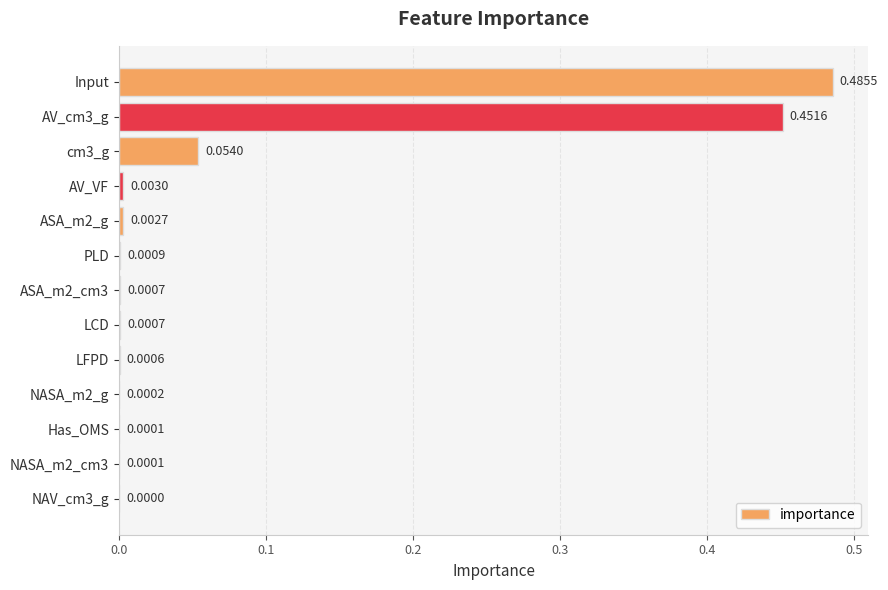

Between LFPD and ASA_m2_cm3, which is larger?

ASA_m2_cm3